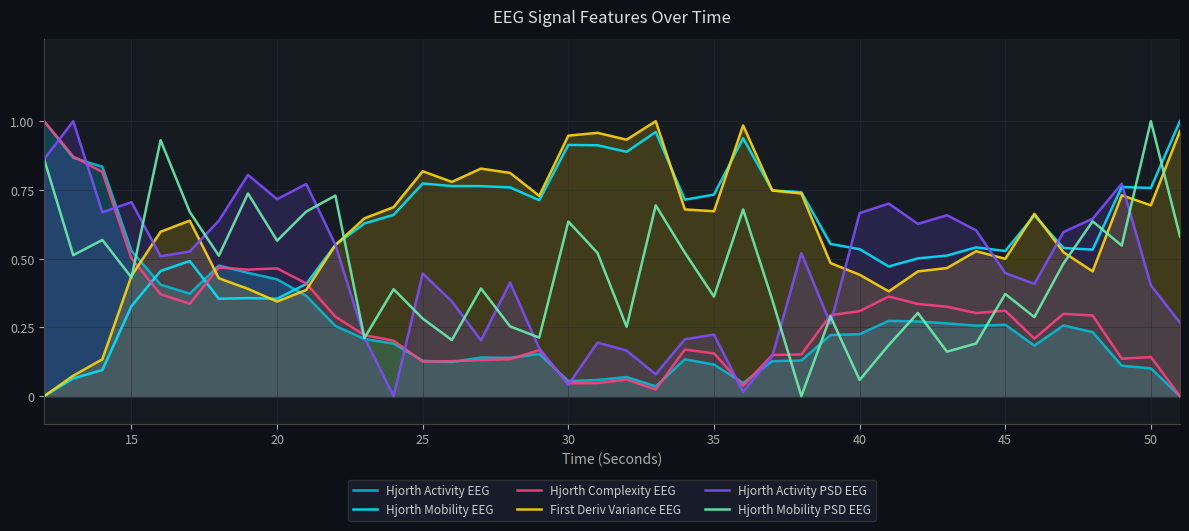

True or false: Hjorth Mobility EEG and Hjorth Activity EEG intersect in this chart.

True